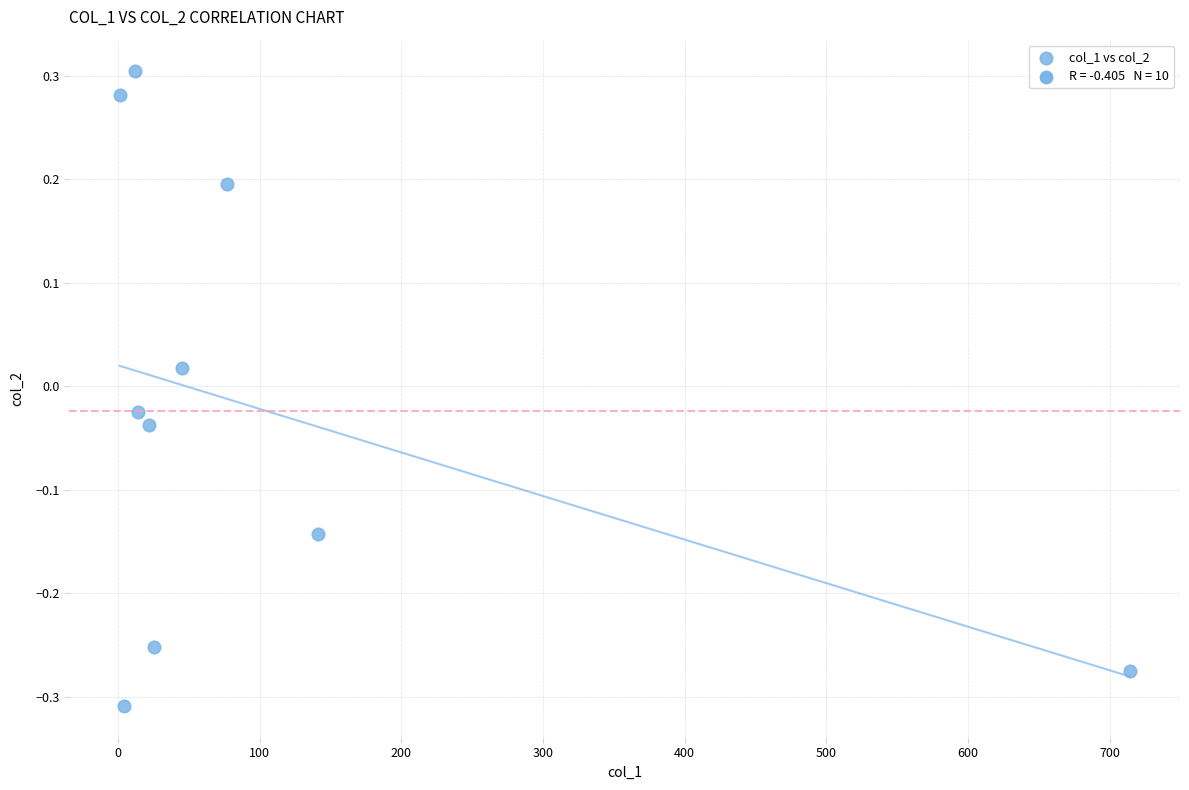

What is the range of Y values (max minus min)?

0.6